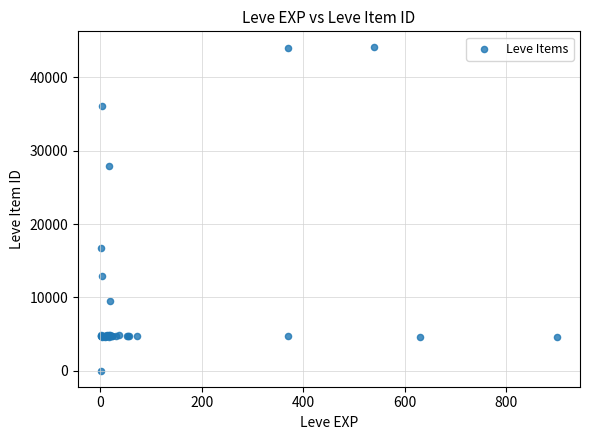

What Y value in the scatter plot is closest to 22050?

16734